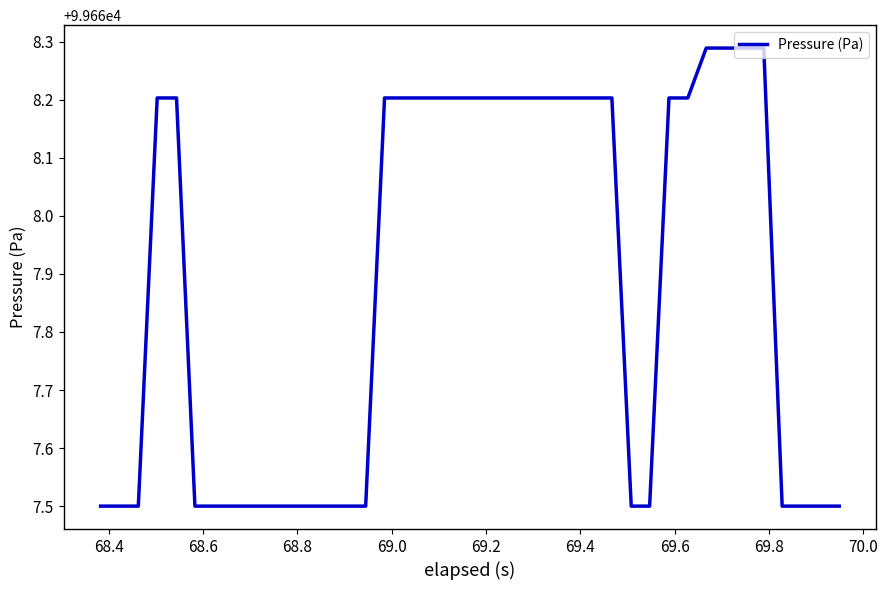

What is the sum of all values?

3986715.1